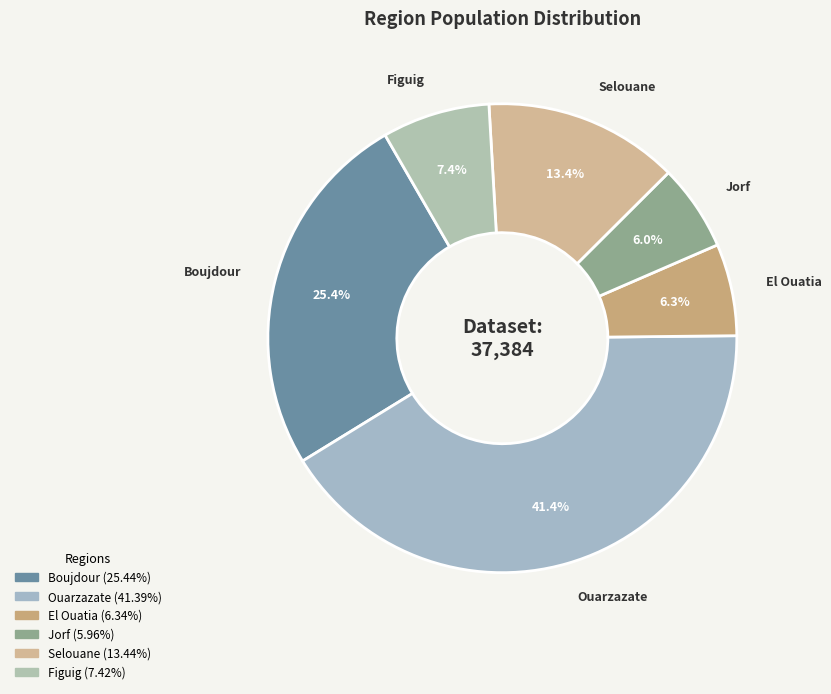

Is it true that Selouane is 2% of the pie?

False